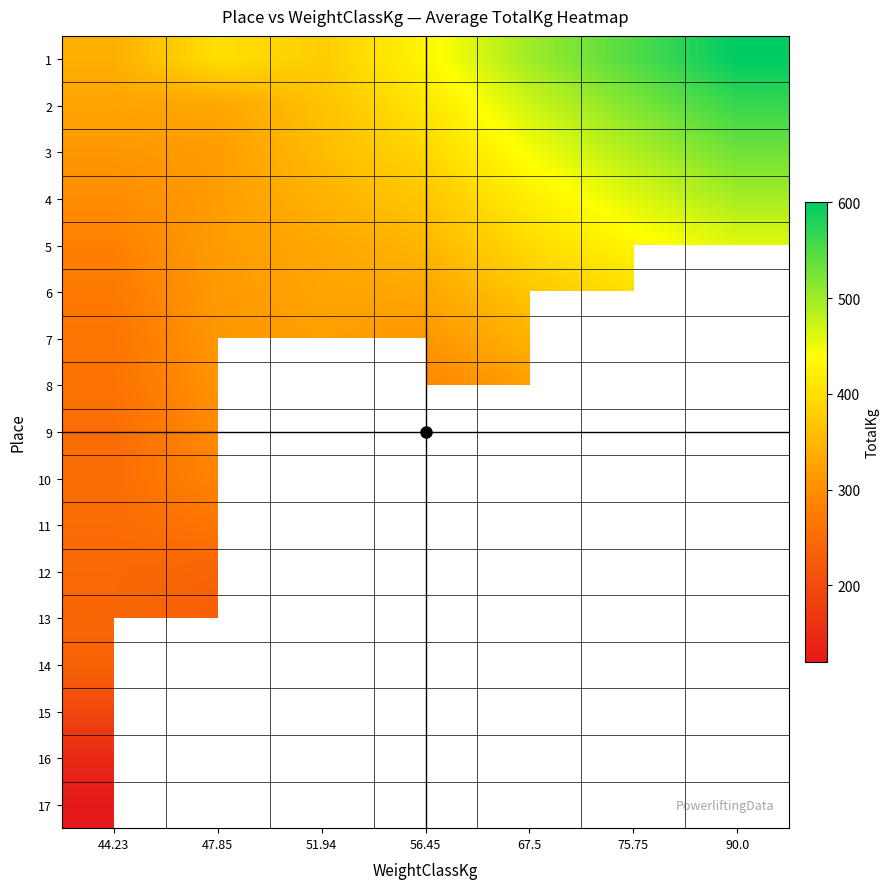

Between 75.75 and 51.94, which is larger?

75.75